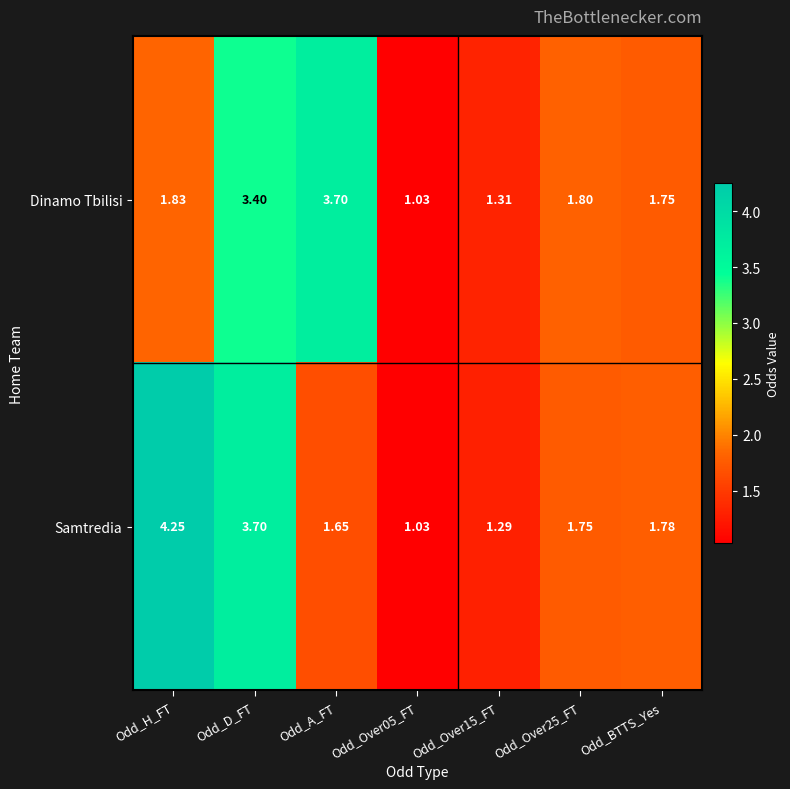

Is the value of Dinamo Tbilisi at Odd_Over25_FT greater than the value of Samtredia at Odd_D_FT?

No